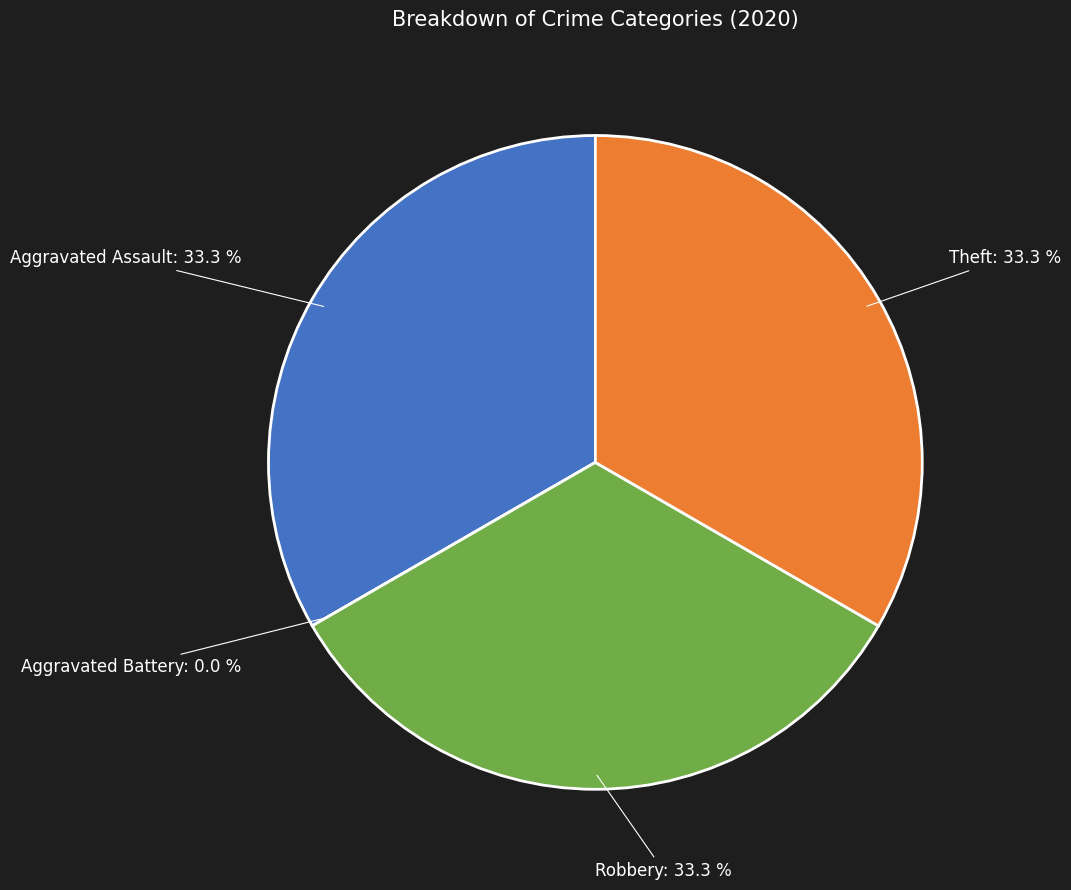

What percentage is the Robbery slice, to the nearest percent?

33%